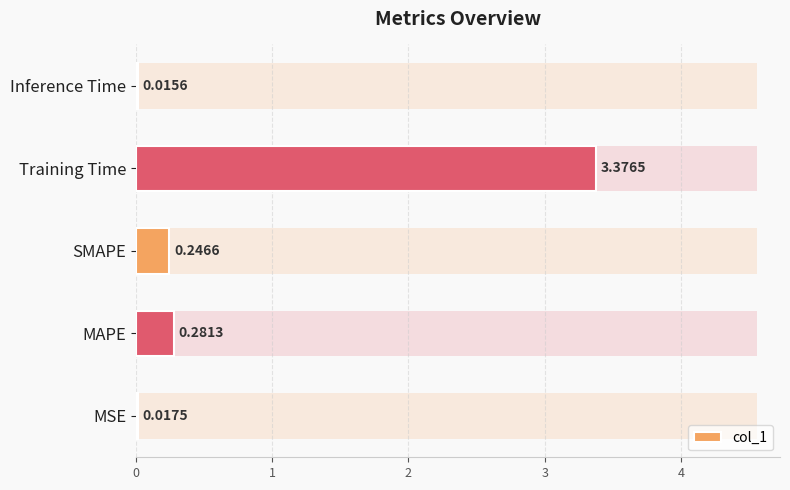

What is the approximate value at Training Time?

3.4